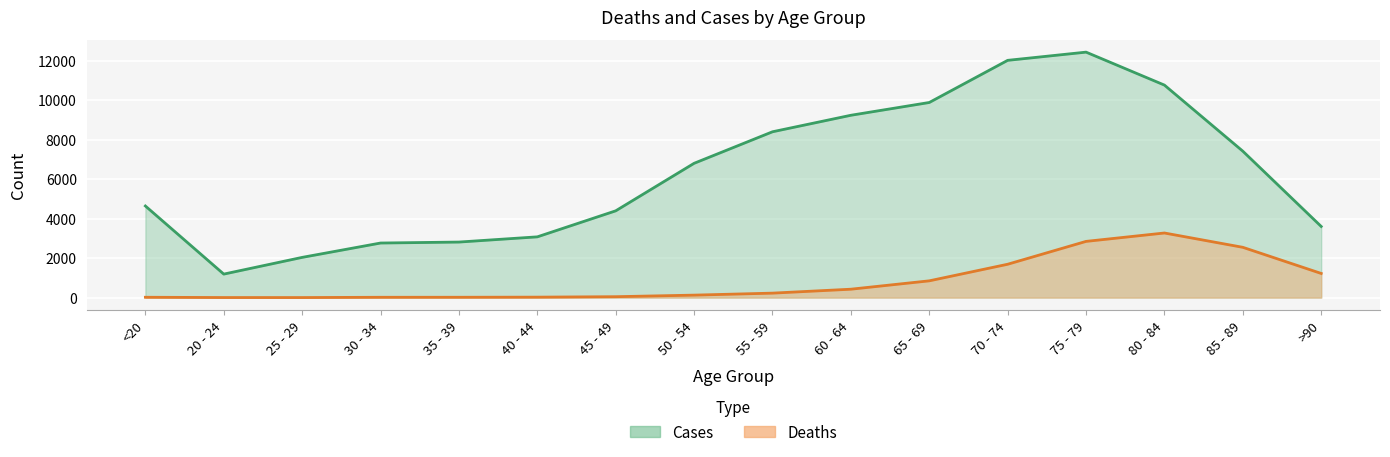

Which category has the highest value across all series?

75 - 79